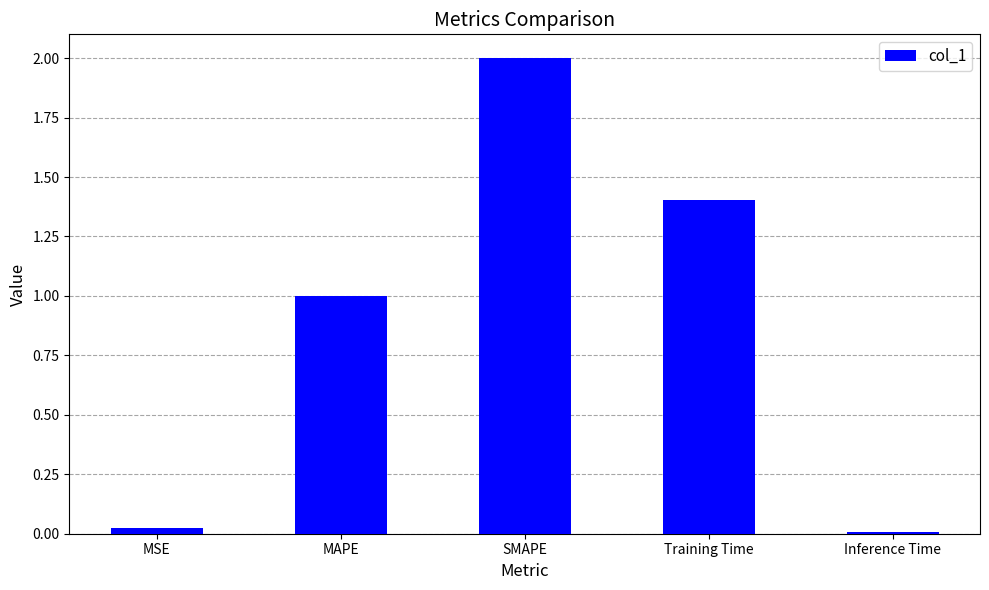

What position from the right is SMAPE?

3